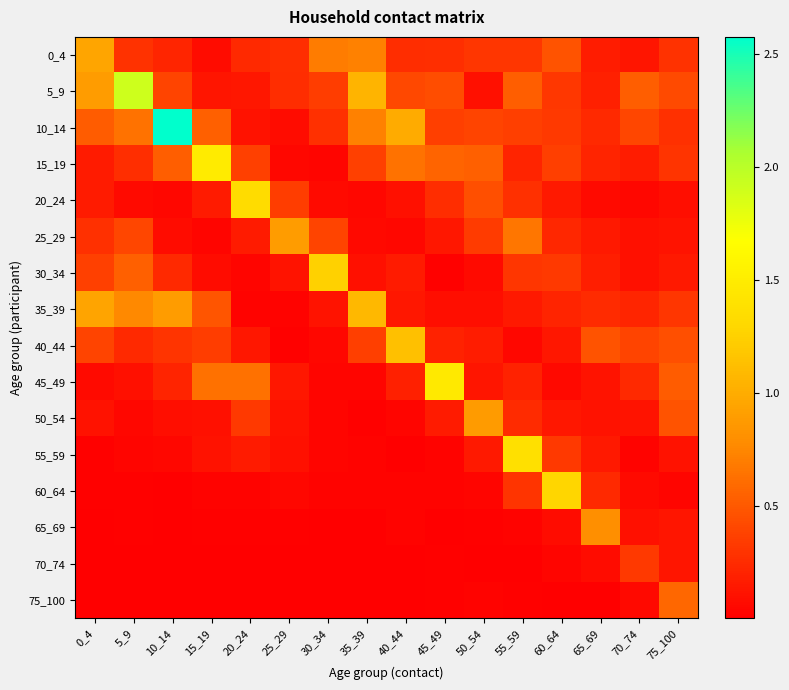

Which series changed the most between 45_49 and 60_64?

45_49